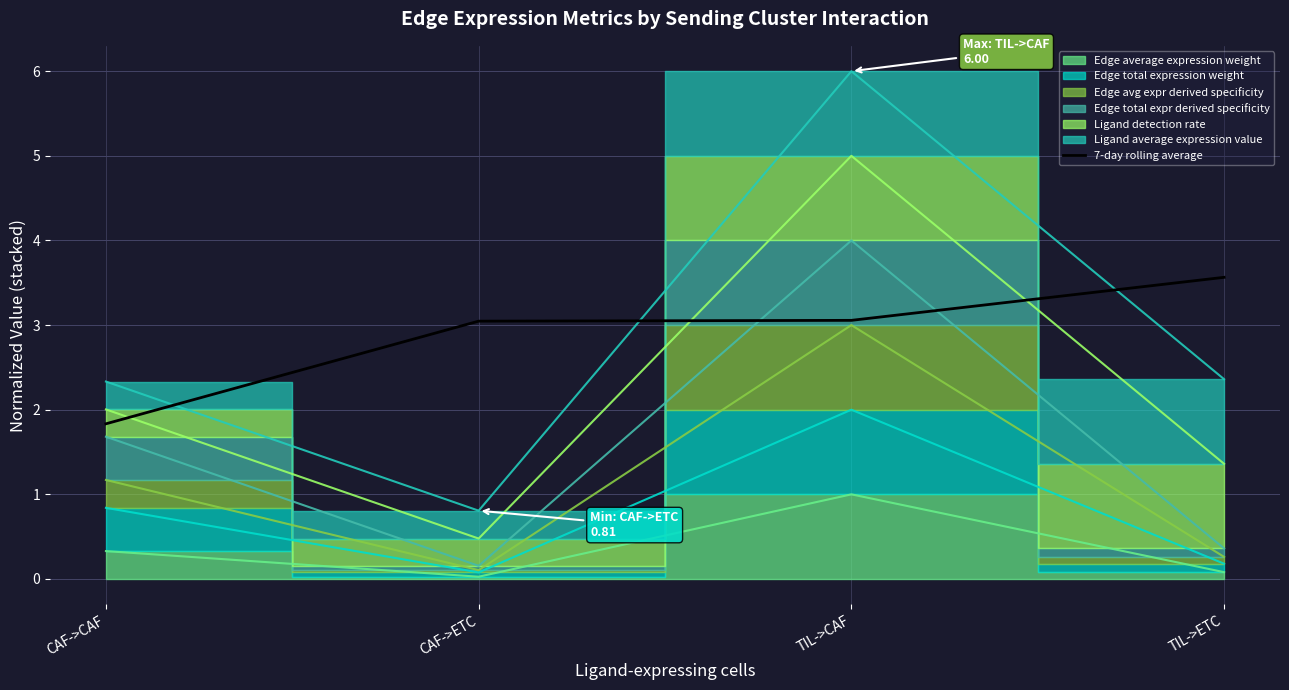

Is it true that the value at TIL->CAF is 1.0?

False